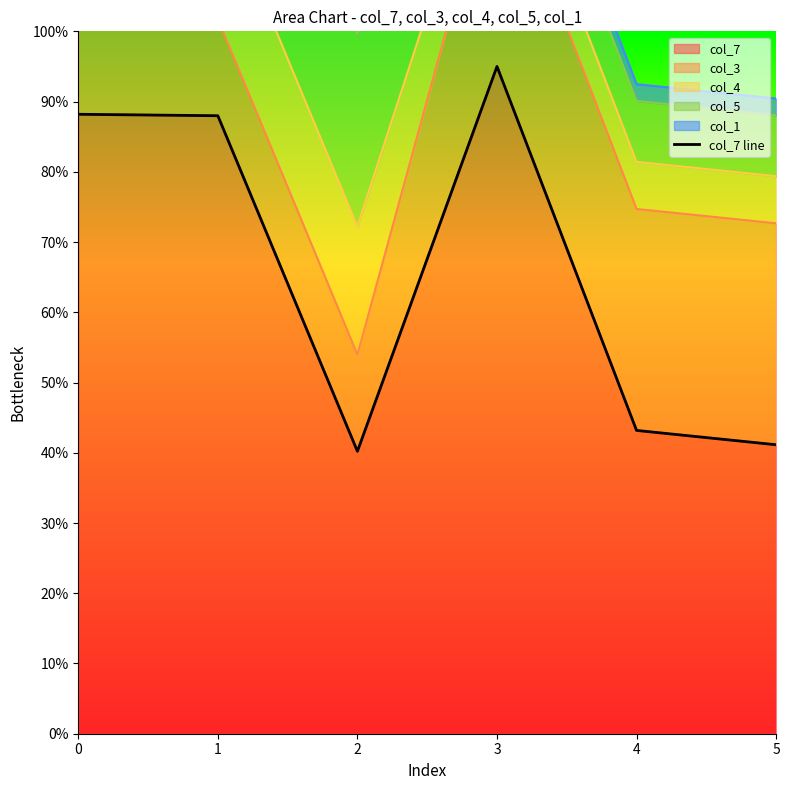

What is the change in value from 0 to 3?

+6.8